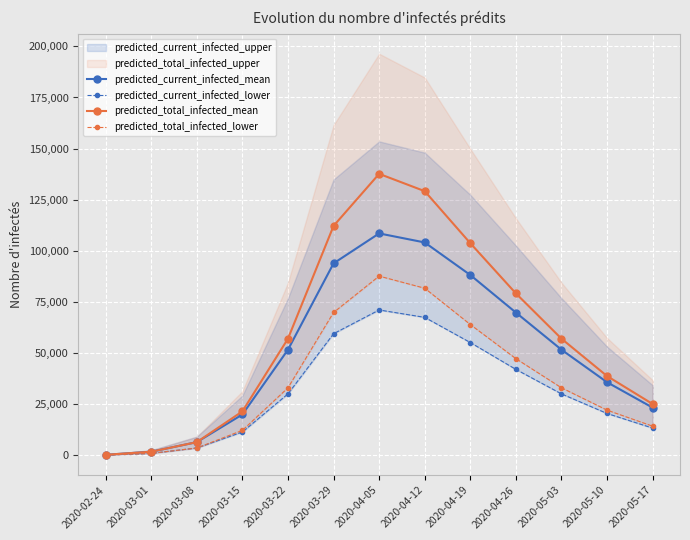

True or false: predicted_total_infected_mean and predicted_current_infected_mean cross at least once.

False